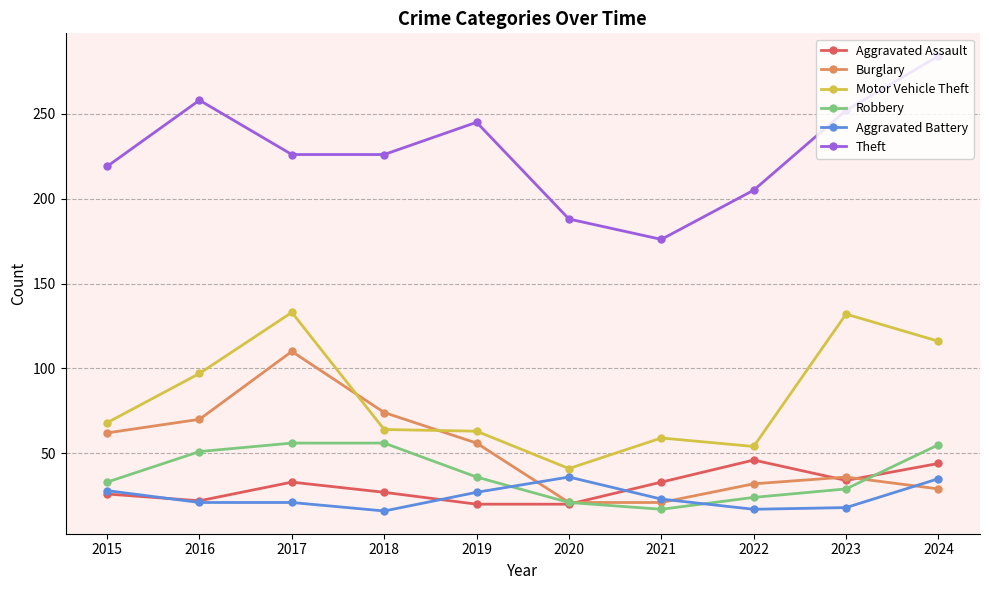

Does the chart display data point markers on the line(s)?

Yes